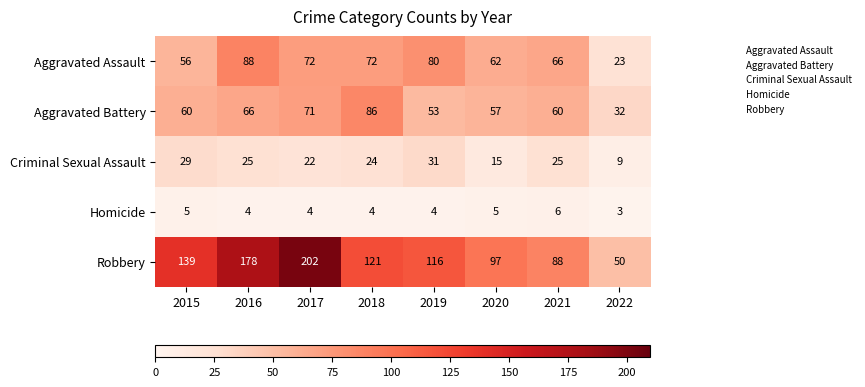

What is the maximum value shown in the chart?

202